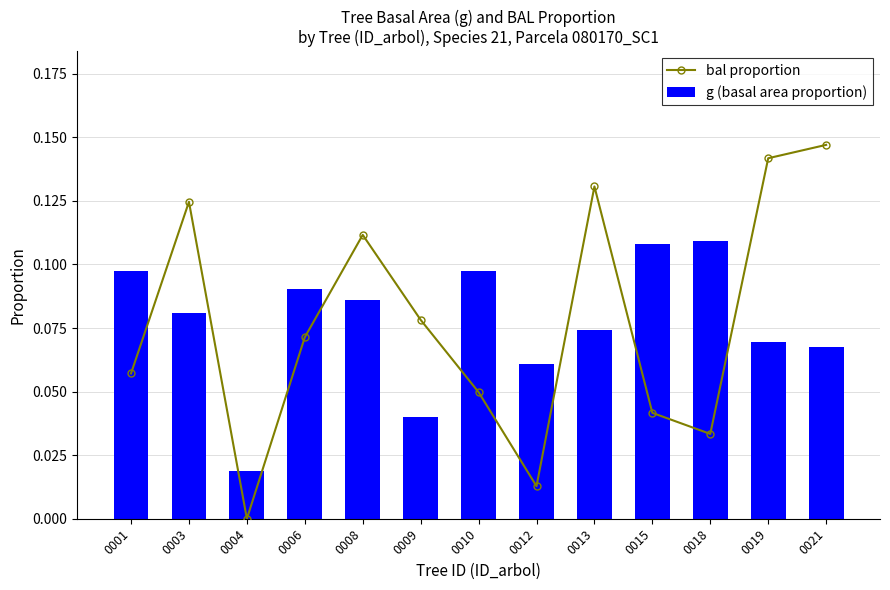

Which series has the largest range (max minus min)?

bal proportion